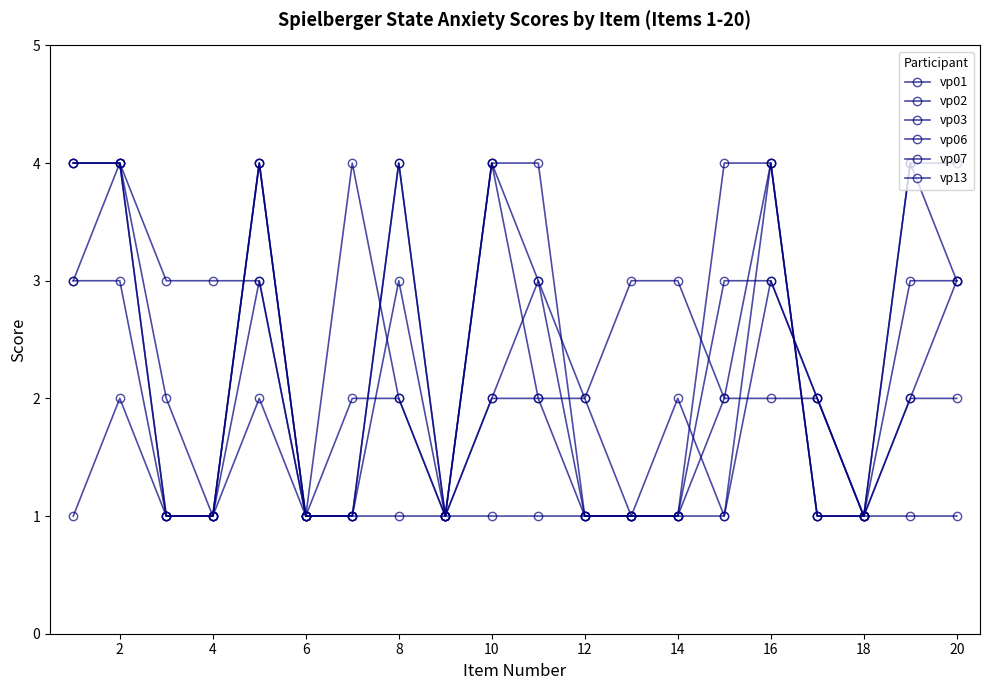

How many lines are shown in the chart?

6